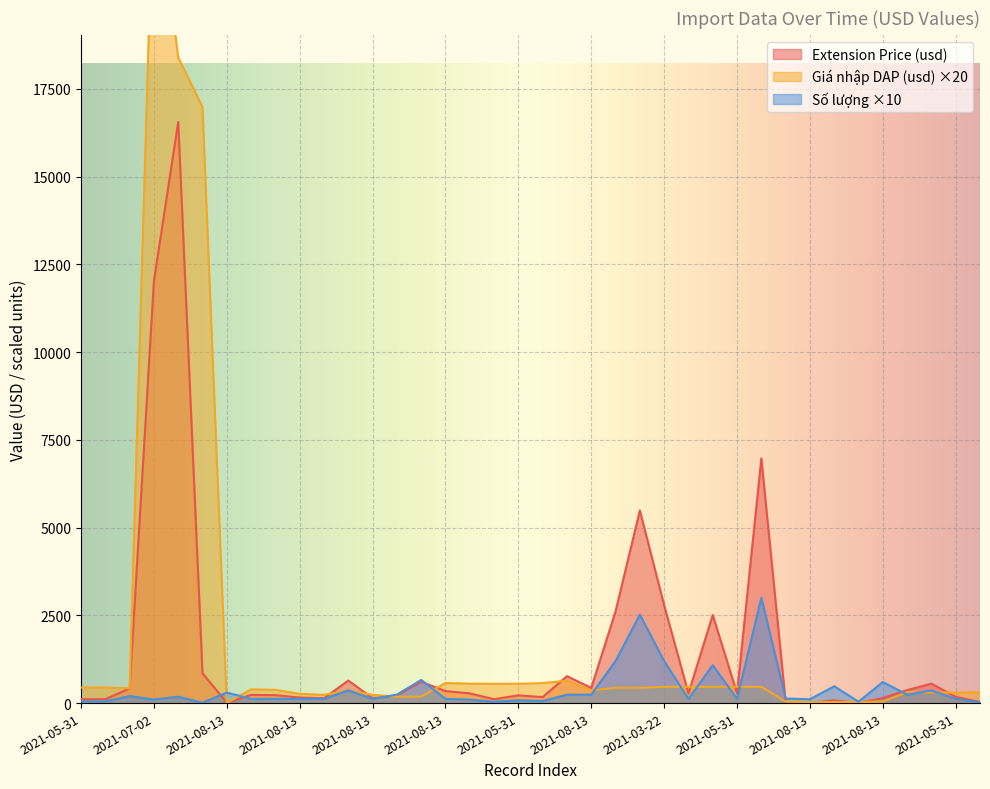

What is the sum of all Giá nhập DAP (usd) values?

71369.8